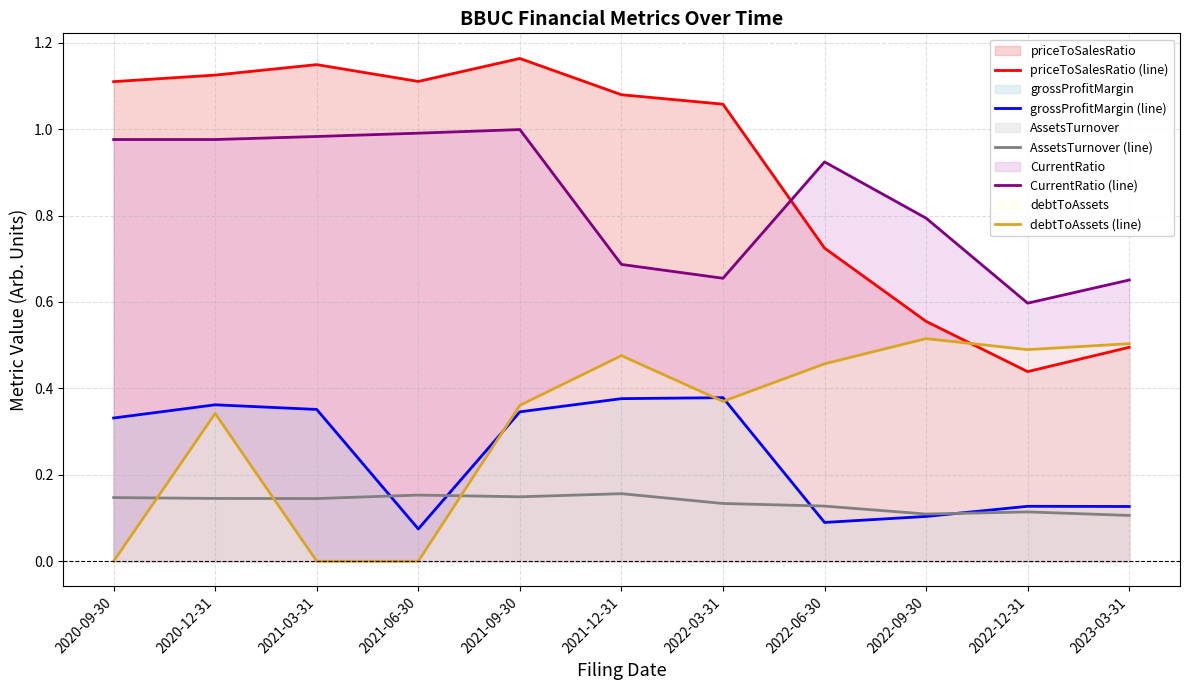

Which series has the largest range (max minus min)?

priceToSalesRatio (line)